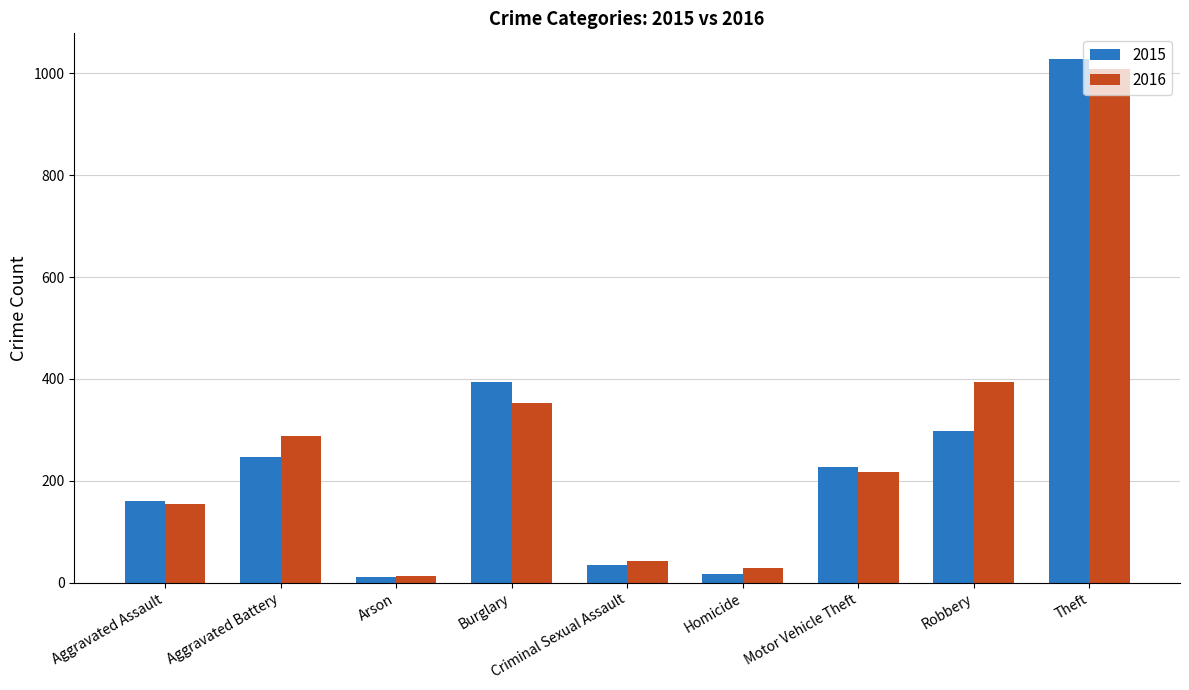

Between Aggravated Assault and Criminal Sexual Assault, which series saw the biggest shift?

2015